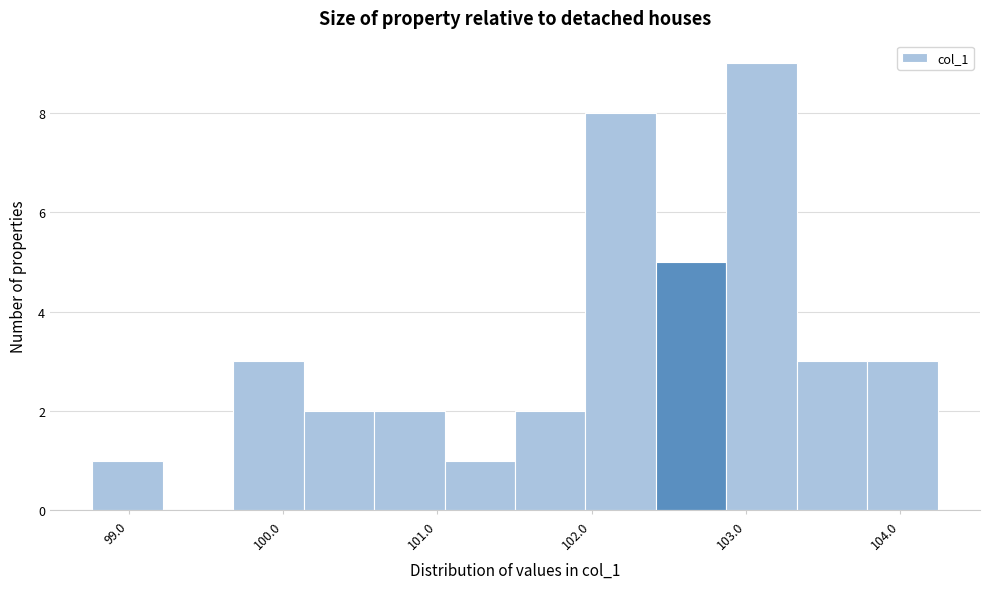

Which range on the x-axis has the tallest bar?

102.9 to 103.3